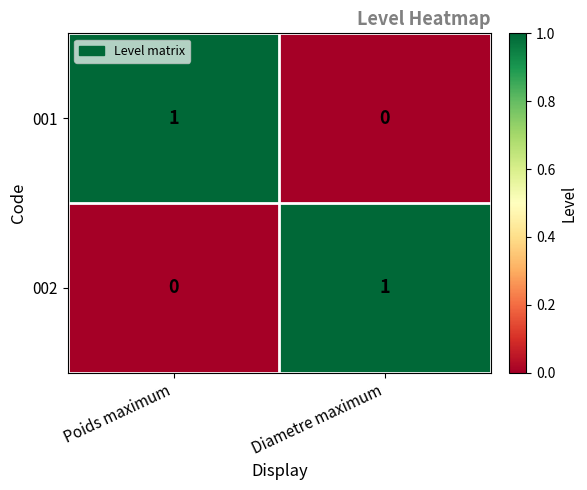

Which category has the lowest value in the 002 series?

Poids maximum